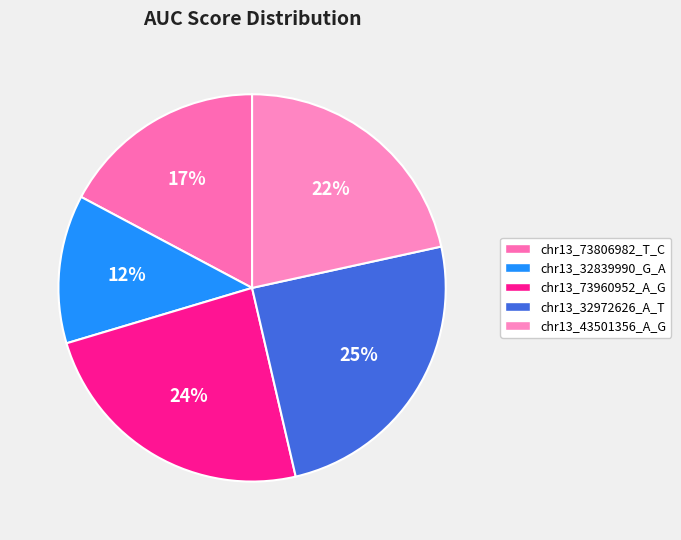

To the nearest percent, what is the difference between the chr13_73806982_T_C and chr13_32839990_G_A slice percentages?

5%